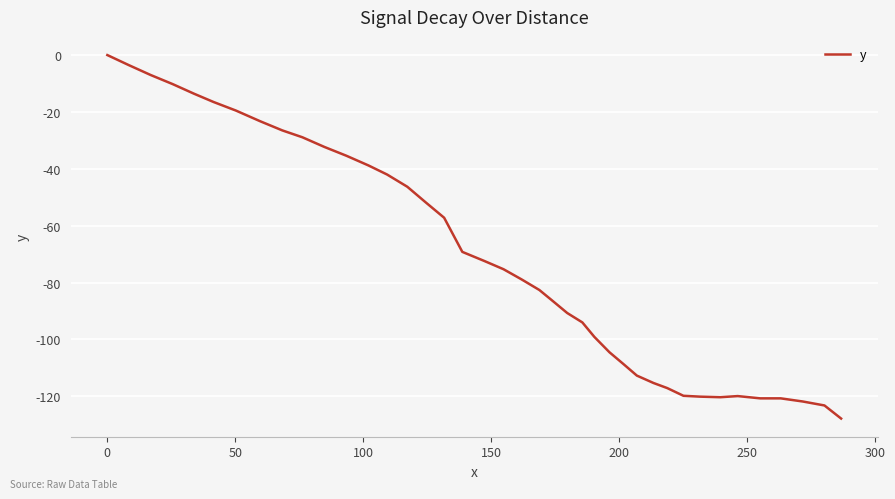

What is the difference between the maximum and minimum values?

127.8